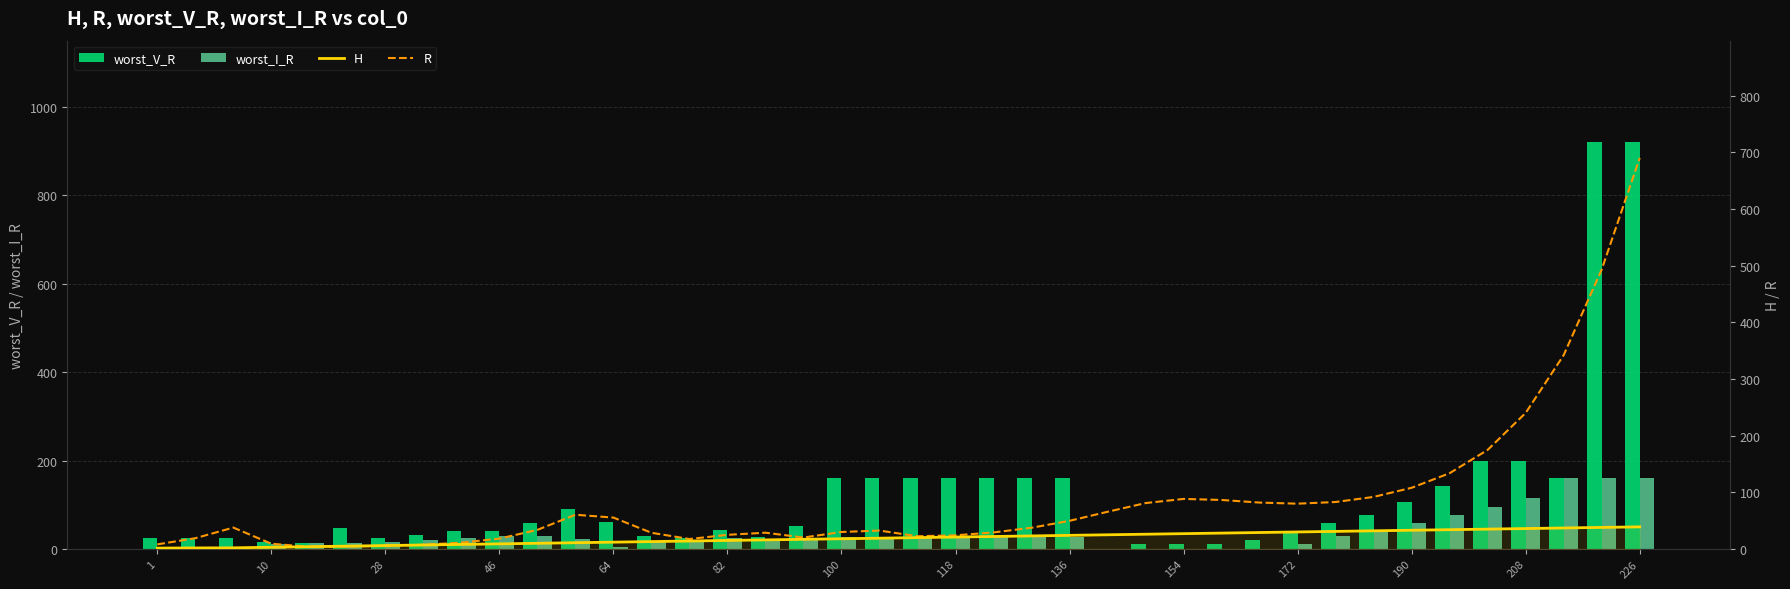

Which series has the largest range (max minus min)?

worst_V_R